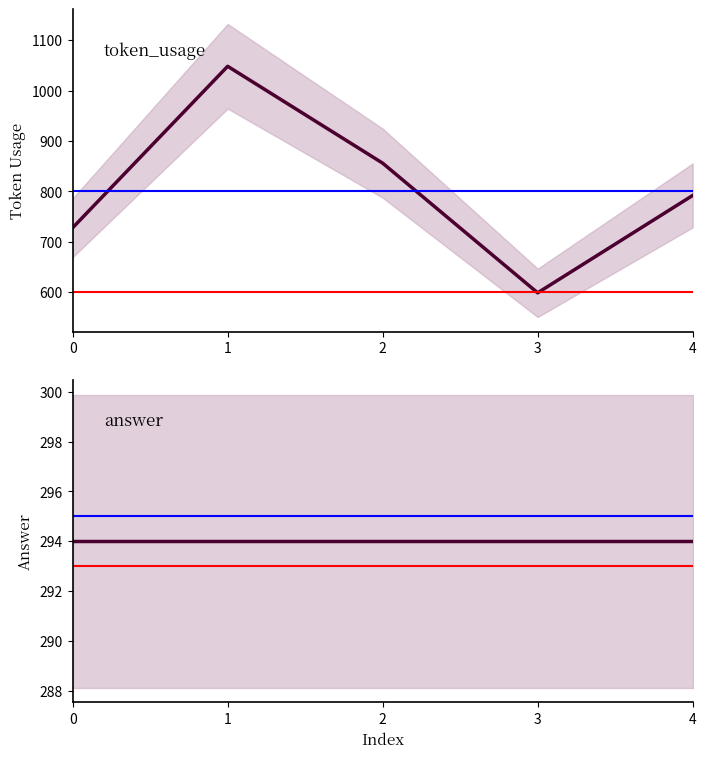

Rank the categories by token_usage value from lowest to highest.

3, 0, 4, 2, 1